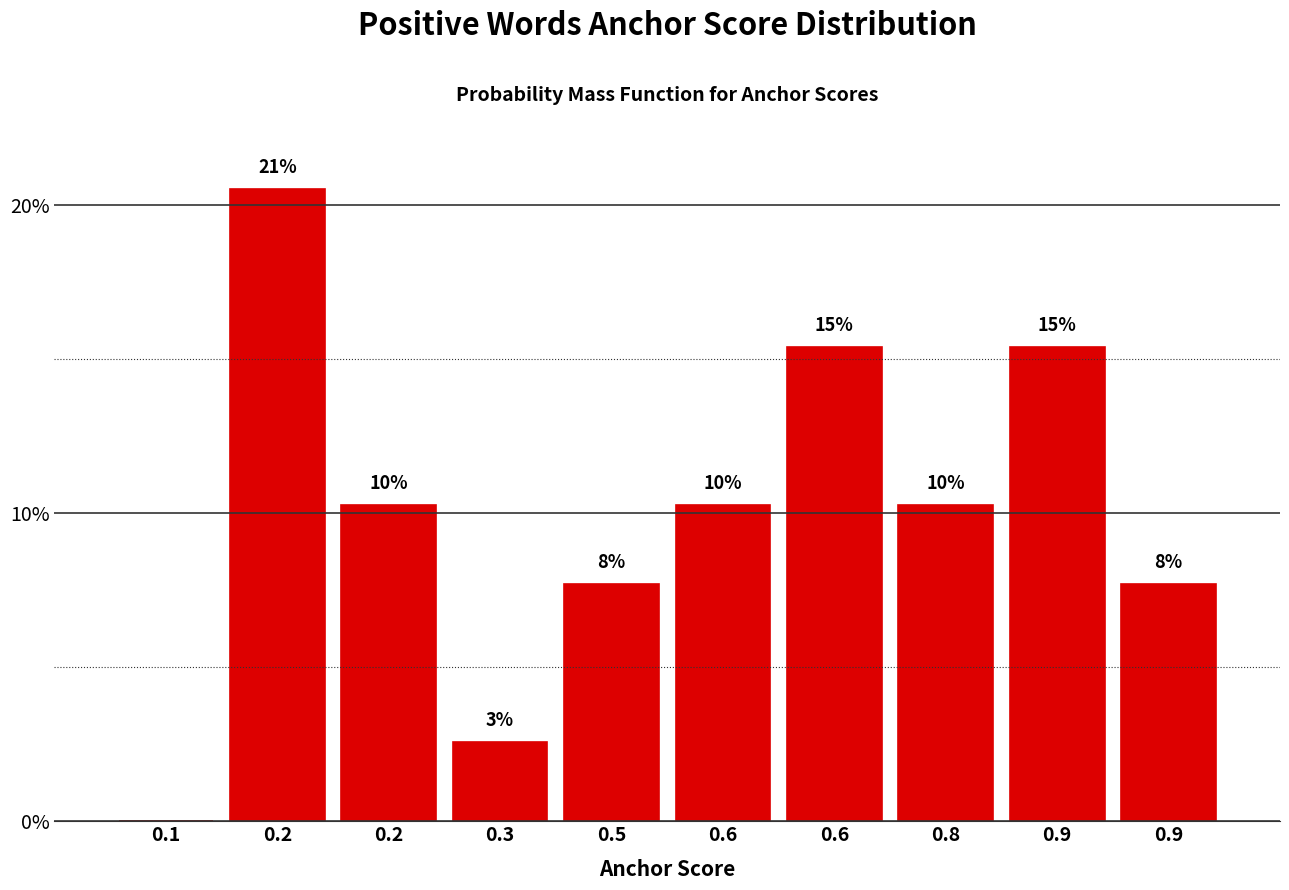

Are the bars horizontal?

No